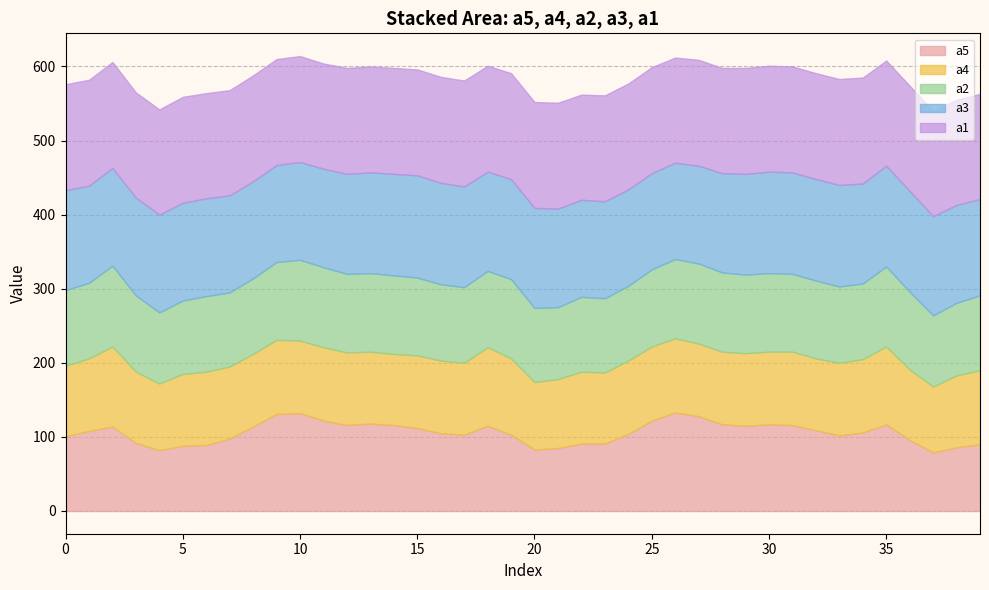

What is the sum of all a3 values?

5345